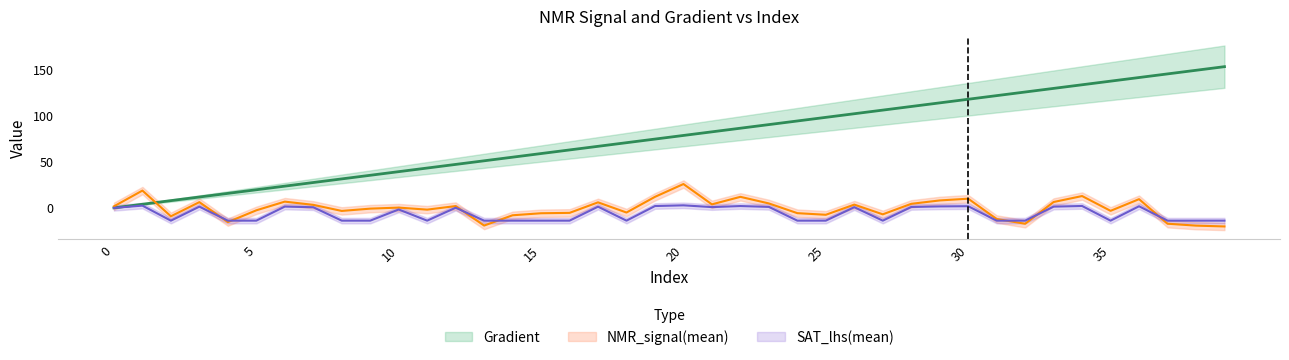

Does the chart have visible grid lines?

No